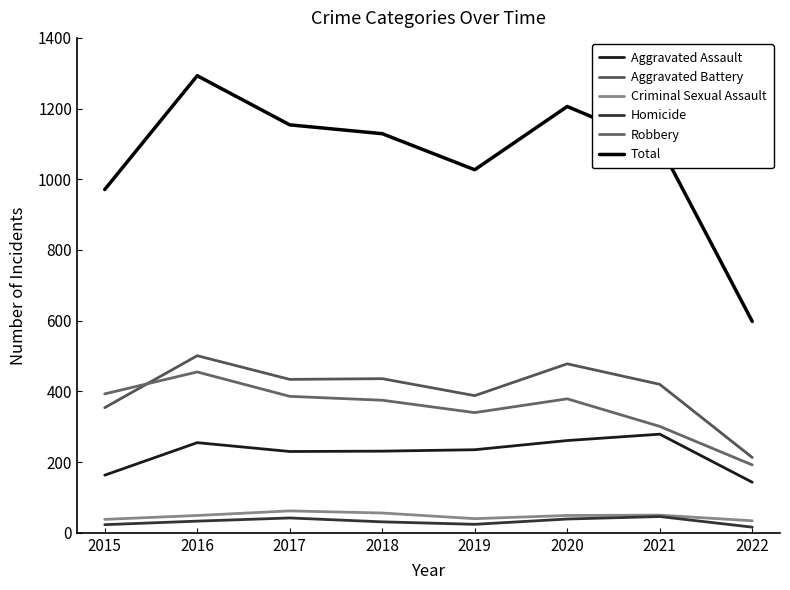

What is the difference between the Total values at 2017 and 2021?

58